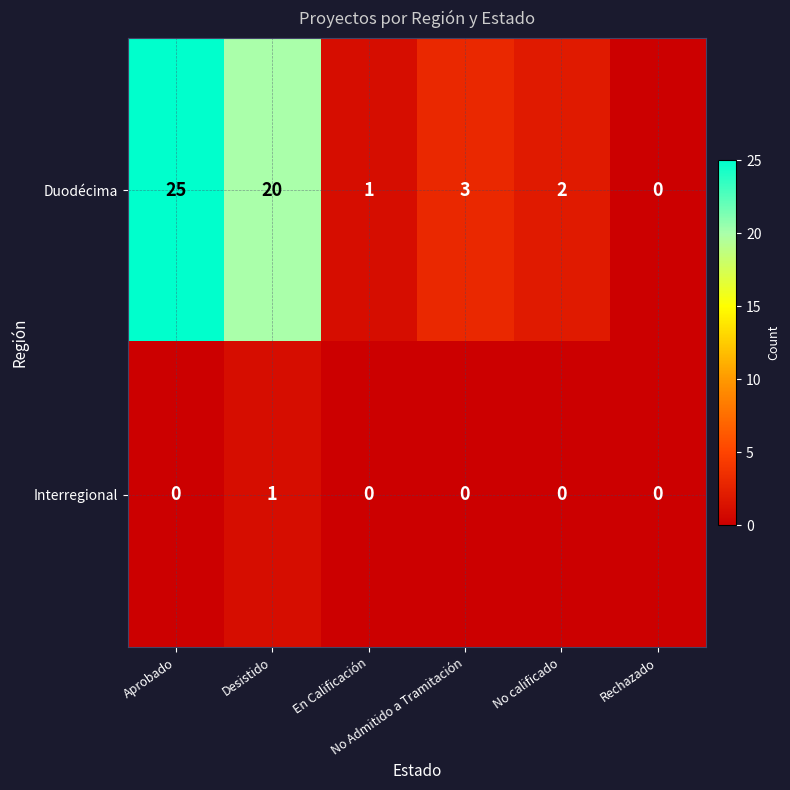

Which series has the largest total across all categories?

Duodécima